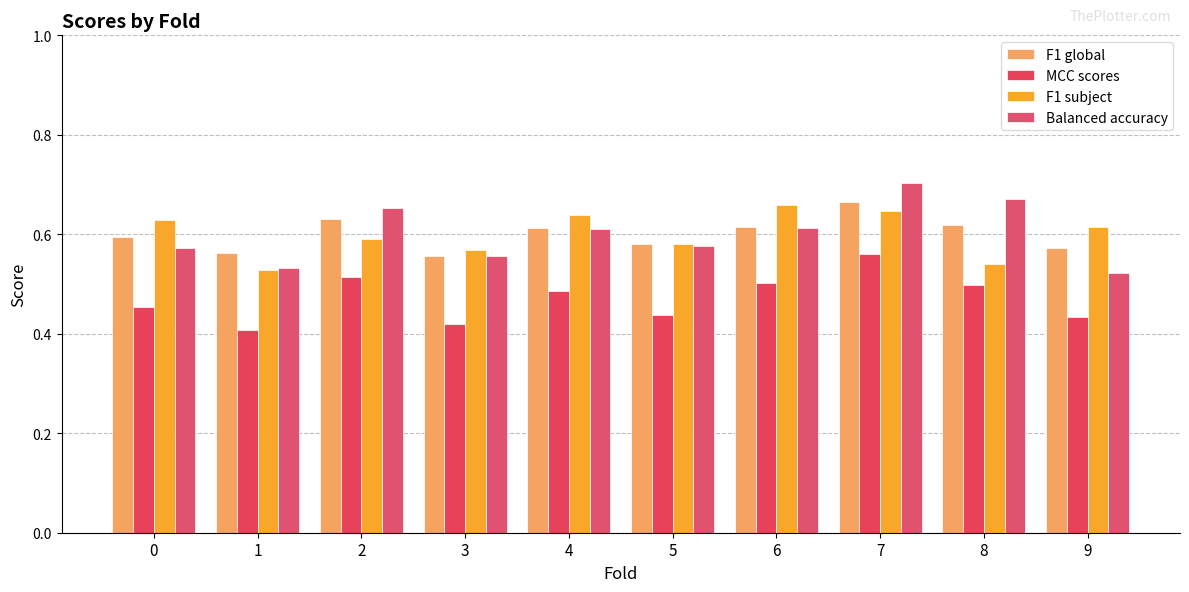

What is the value of the F1 subject bar at the 1st from the left?

0.6